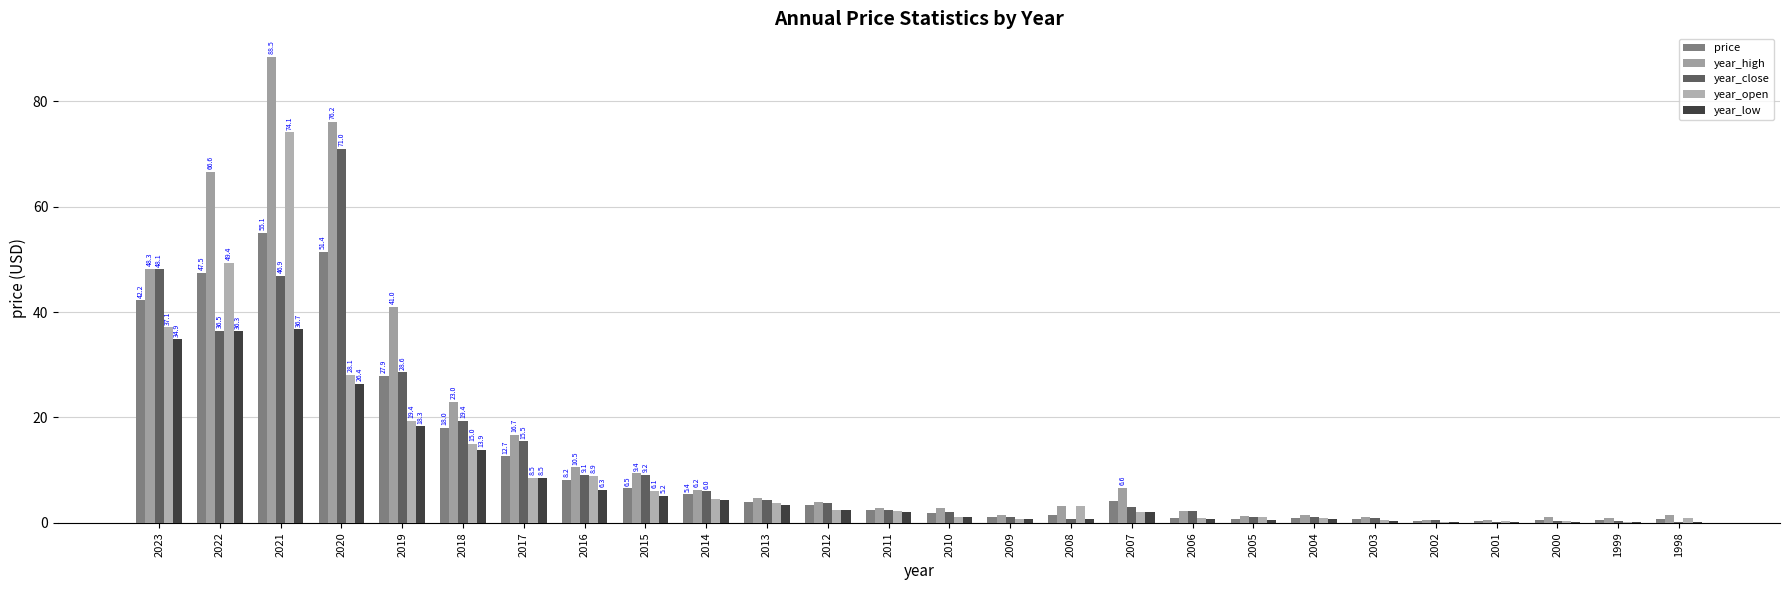

What is the total value across all series at 2021?

301.4